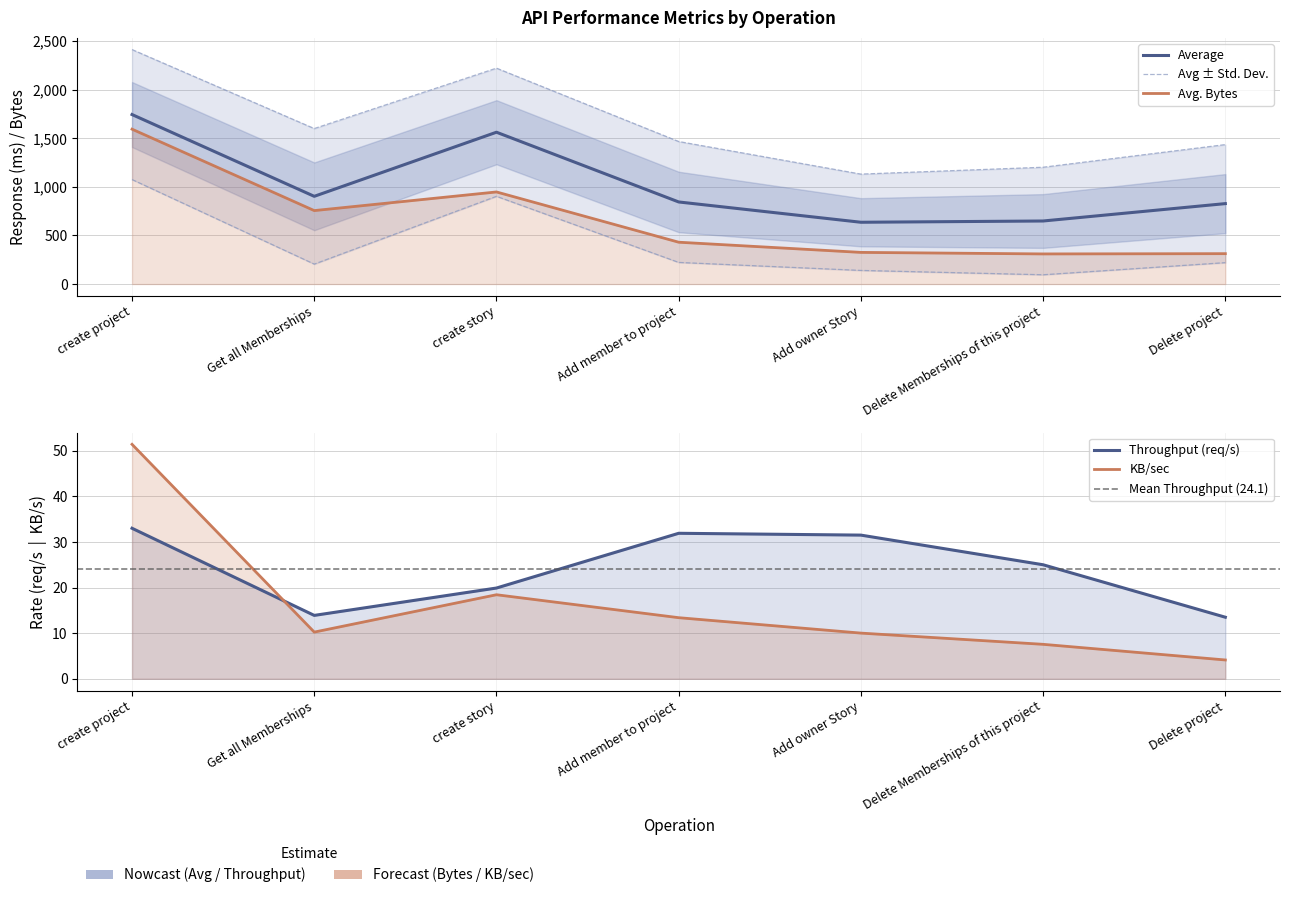

In KB/sec, how many points are higher than both neighbors (excluding endpoints)?

1